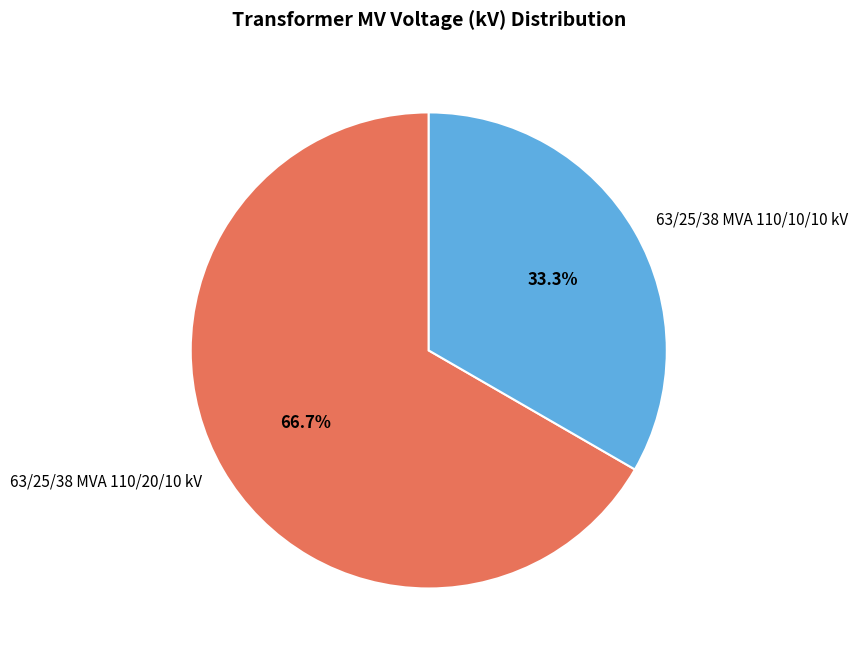

Between 63/25/38 MVA 110/20/10 kV and 63/25/38 MVA 110/10/10 kV, which is larger?

63/25/38 MVA 110/20/10 kV